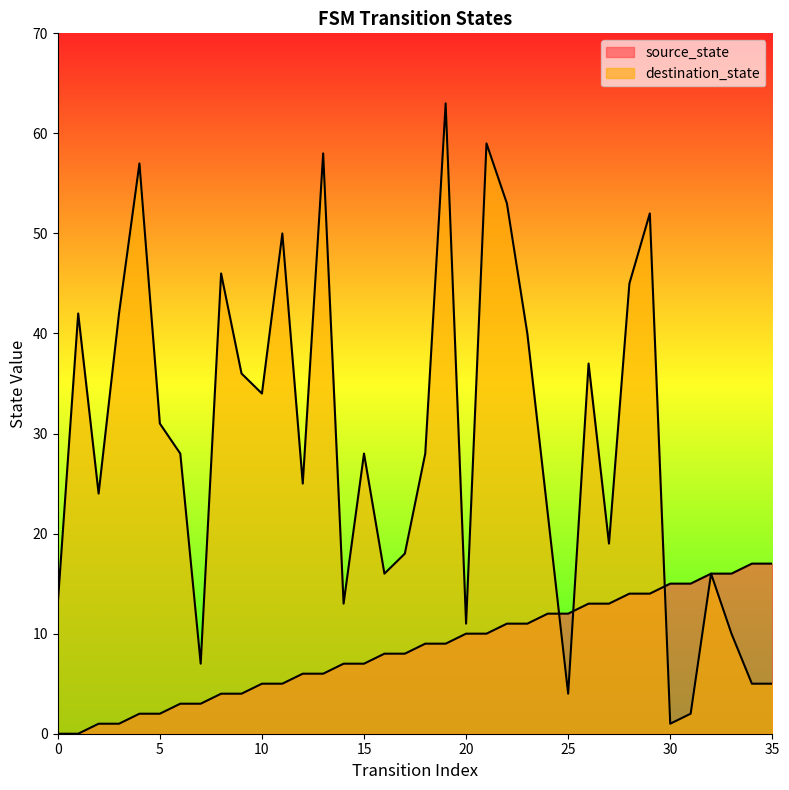

What is the difference between the maximum and minimum values in the destination_state series?

62